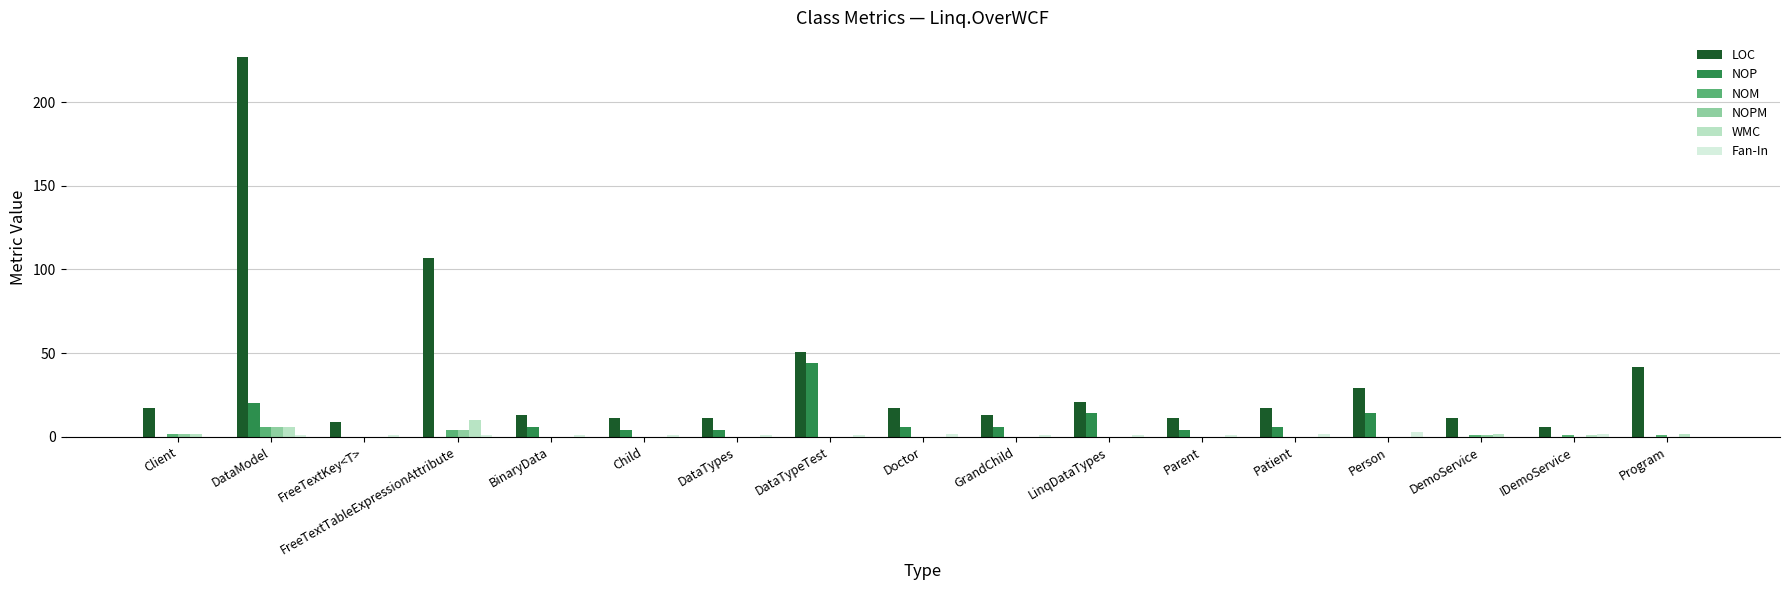

What is the sum of all NOPM values?

13